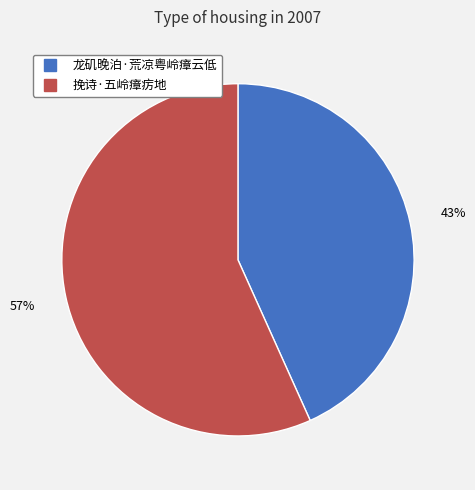

To the nearest percent, what is the average slice percentage?

50%